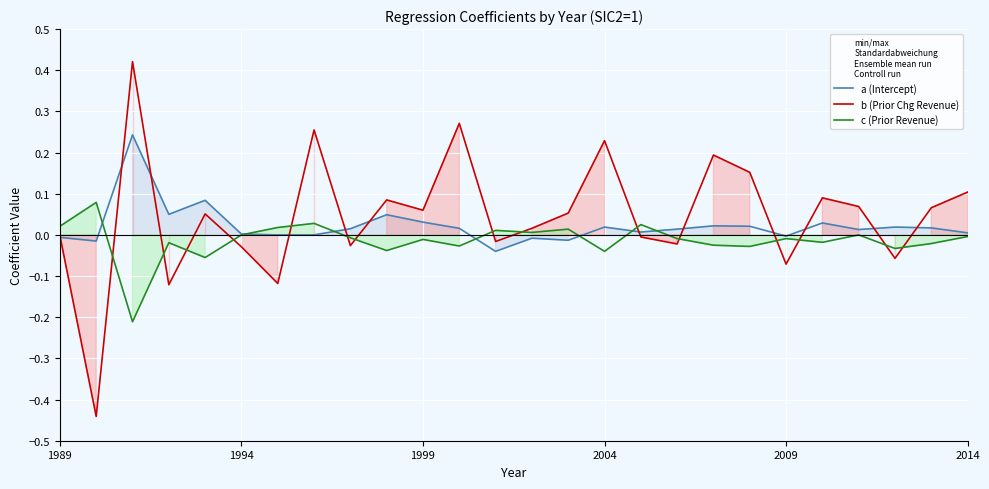

Which series has the widest spread of values?

b (Prior Chg Revenue)